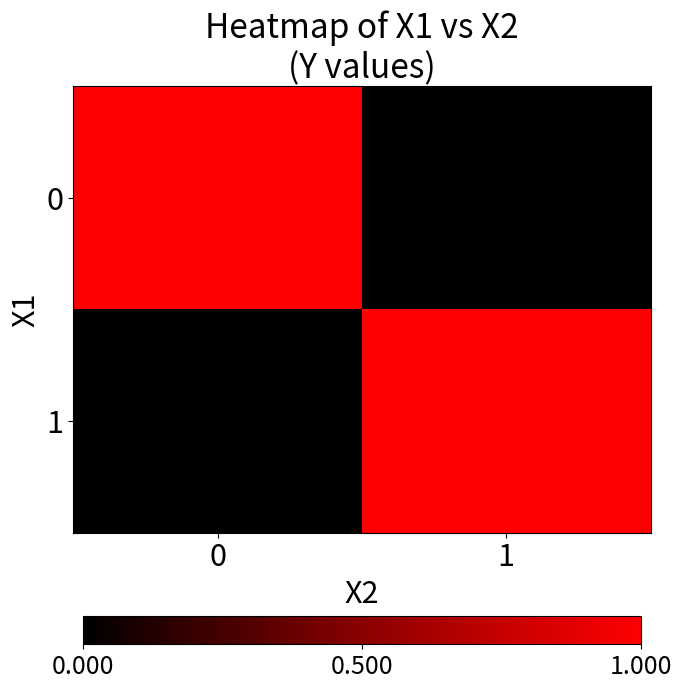

Reading left to right, list all the values displayed in this chart.

0: 0=1	1=0
1: 0=0	1=1